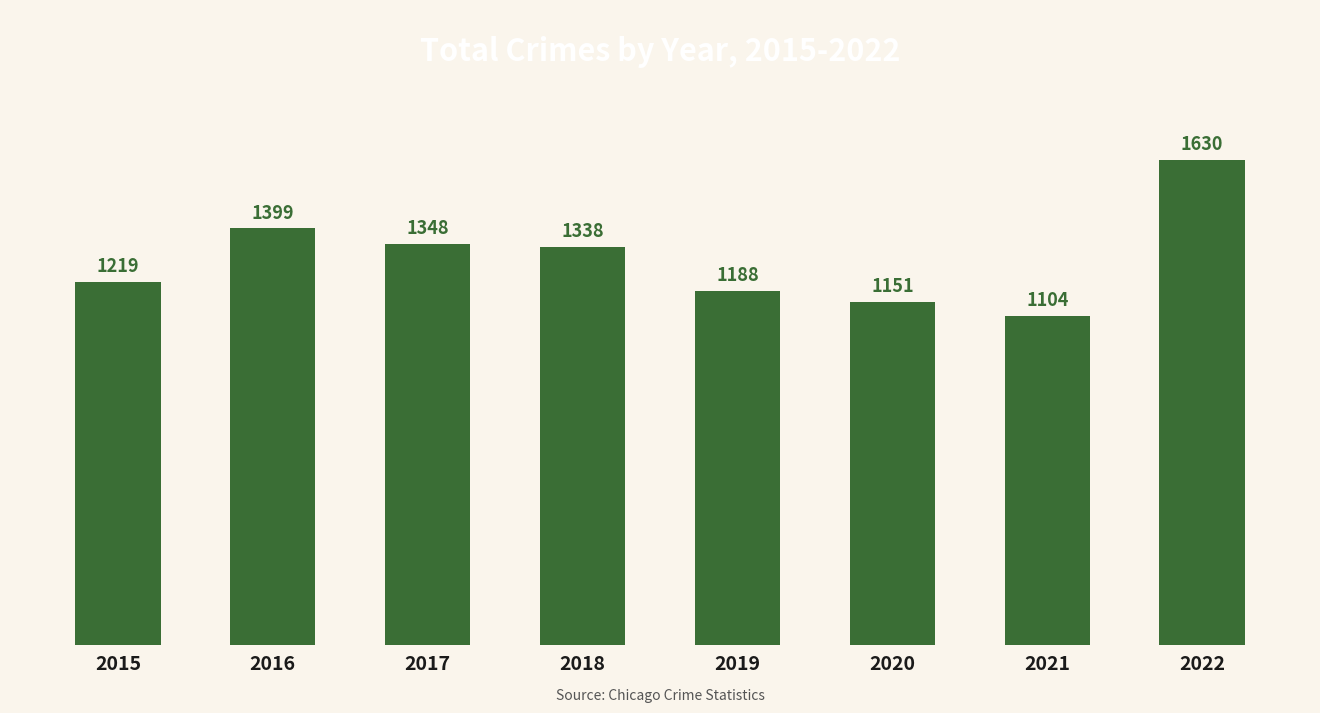

What is the difference between the maximum and second lowest values?

479